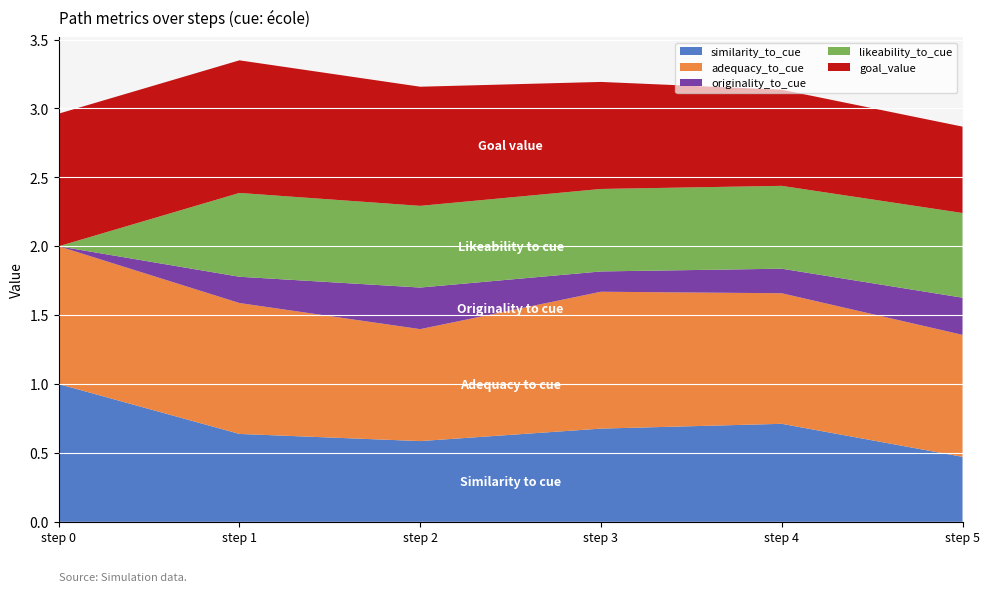

Reading left to right, transcribe all the data shown in this chart.

similarity_to_cue: step 0=1.0	step 1=0.6	step 2=0.6	step 3=0.7	step 4=0.7	step 5=0.5
adequacy_to_cue: step 0=1.0	step 1=0.9	step 2=0.8	step 3=1.0	step 4=0.9	step 5=0.9
originality_to_cue: step 0=0.0	step 1=0.2	step 2=0.3	step 3=0.1	step 4=0.2	step 5=0.3
likeability_to_cue: step 0=0.0	step 1=0.6	step 2=0.6	step 3=0.6	step 4=0.6	step 5=0.6
goal_value: step 0=1.0	step 1=1.0	step 2=0.9	step 3=0.8	step 4=0.7	step 5=0.6